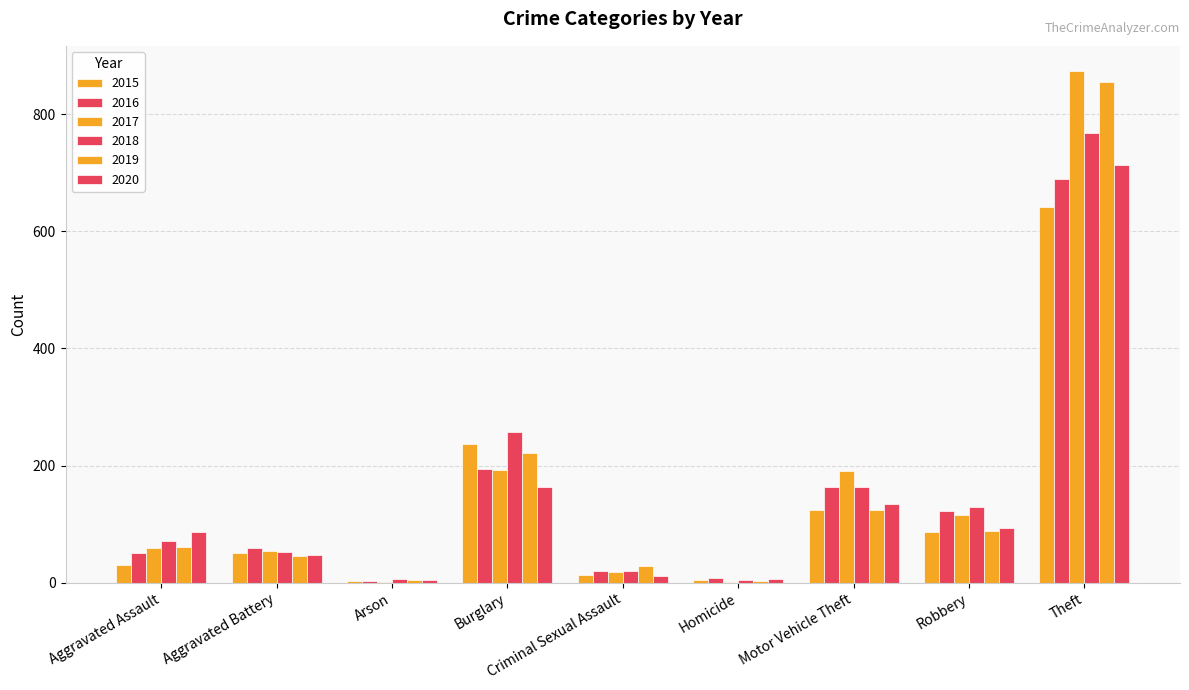

Reading left to right, extract all data points from this chart.

2015: 31	50	3	236	13	4	125	87	641
2016: 50	60	3	194	20	8	163	123	689
2017: 59	54	1	192	19	2	191	115	873
2018: 72	52	6	257	20	5	164	130	767
2019: 61	45	5	221	29	3	125	89	855
2020: 87	48	4	163	12	6	134	94	713